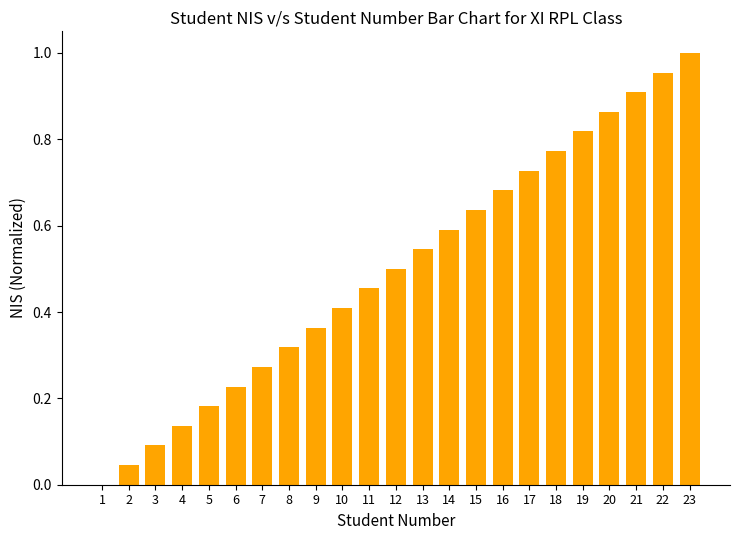

Which has a higher value, 19 or 9?

19